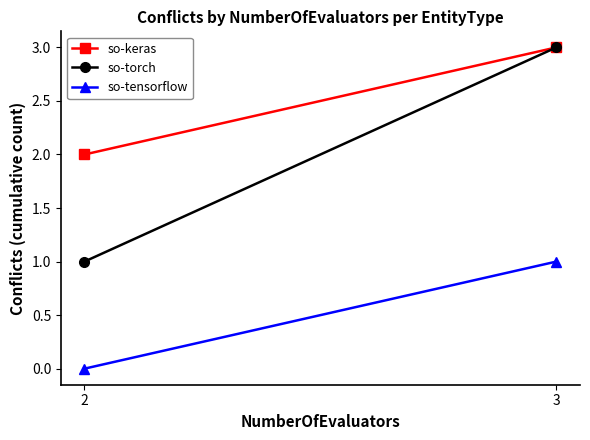

Rank the series at 3 from lowest to highest value.

so-tensorflow, so-keras, so-torch